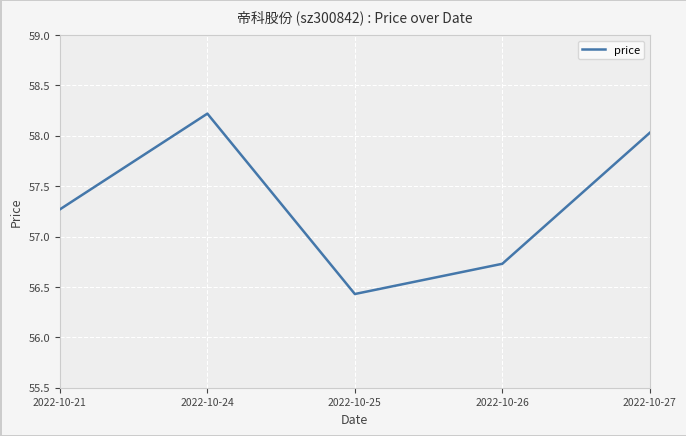

The value at 2022-10-27 is 19.1. True or false?

False